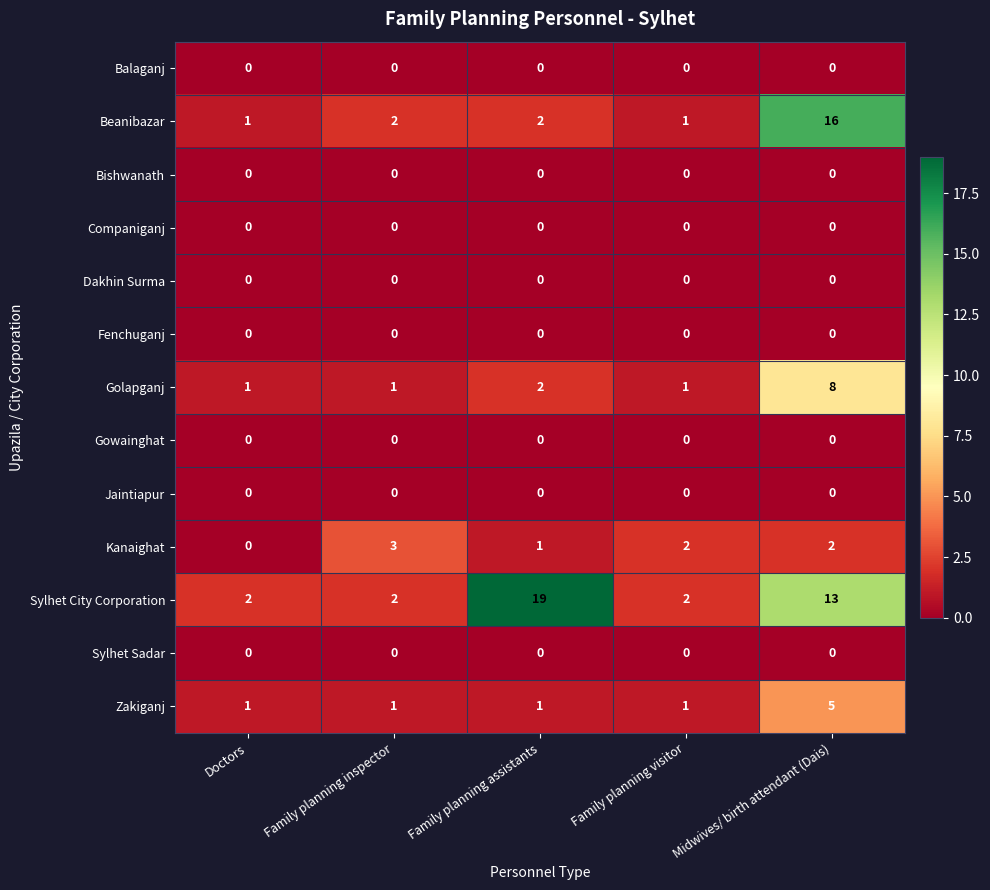

Count the number of categories in the chart.

5